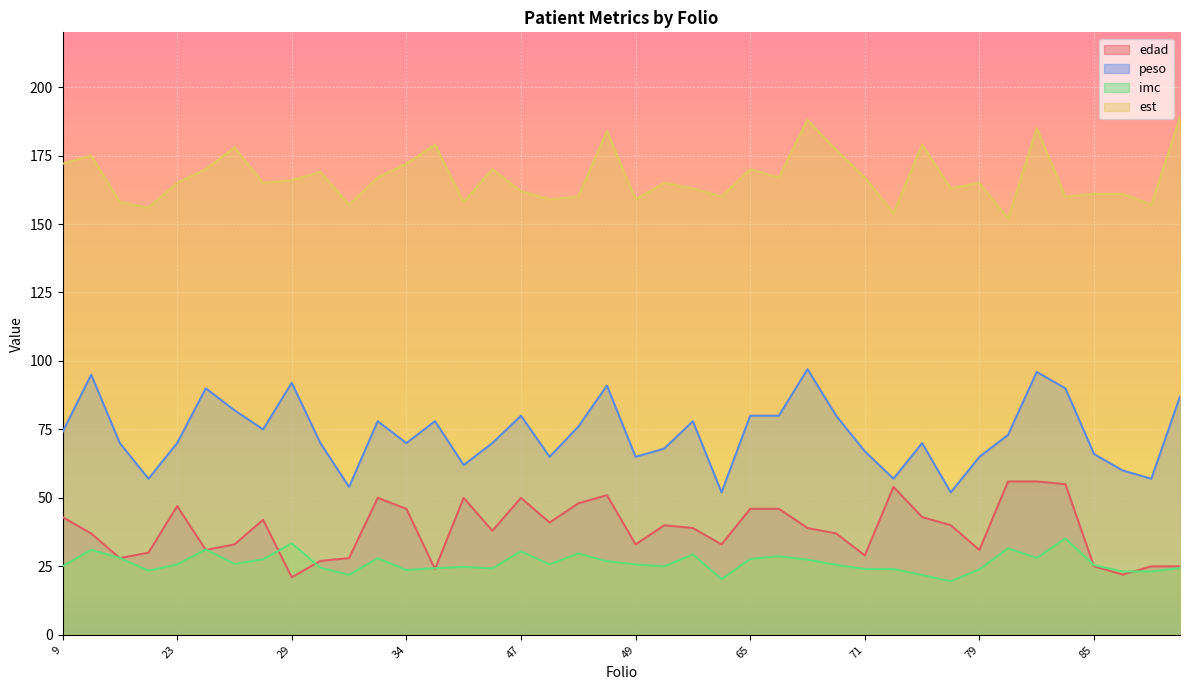

At which label does peso reach its peak?

68